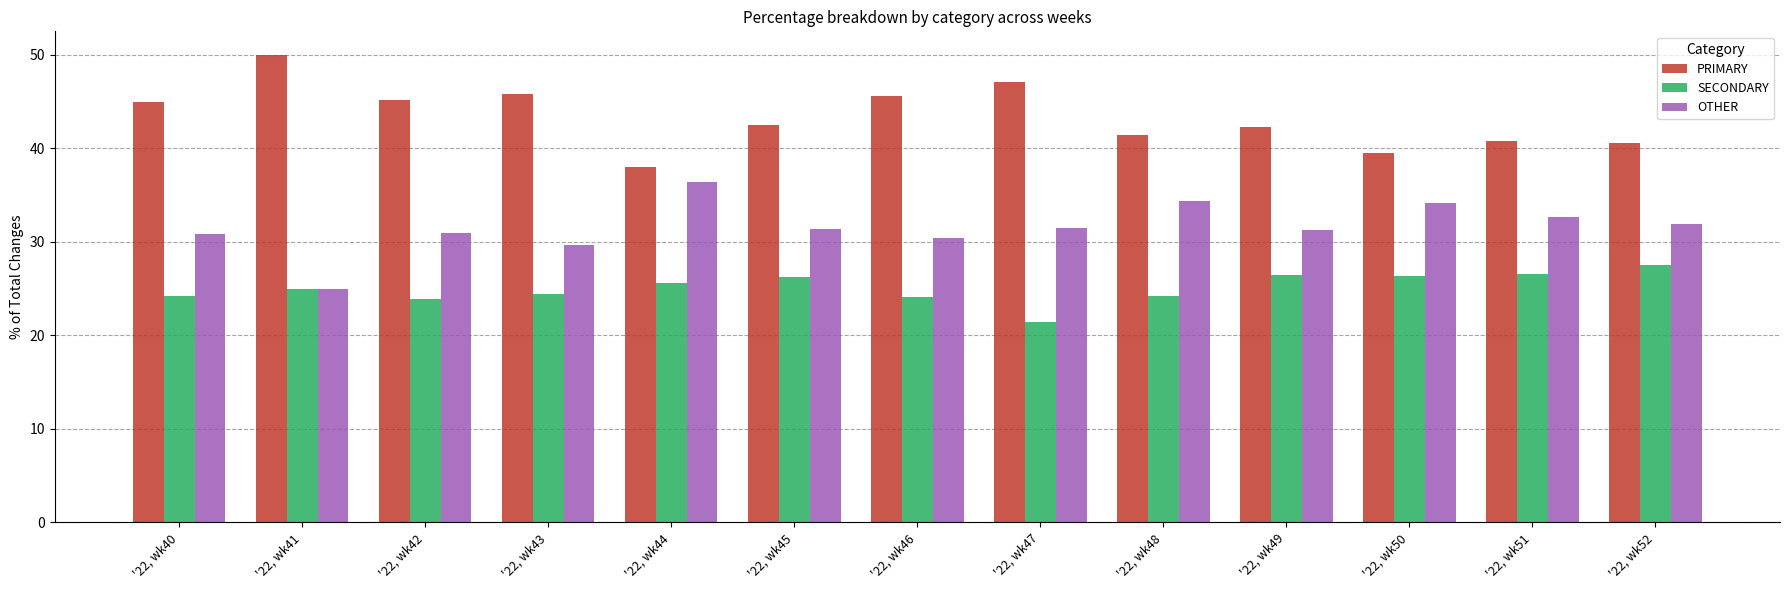

What is the sum of the OTHER values at '22, wk46 and '22, wk42?

61.3